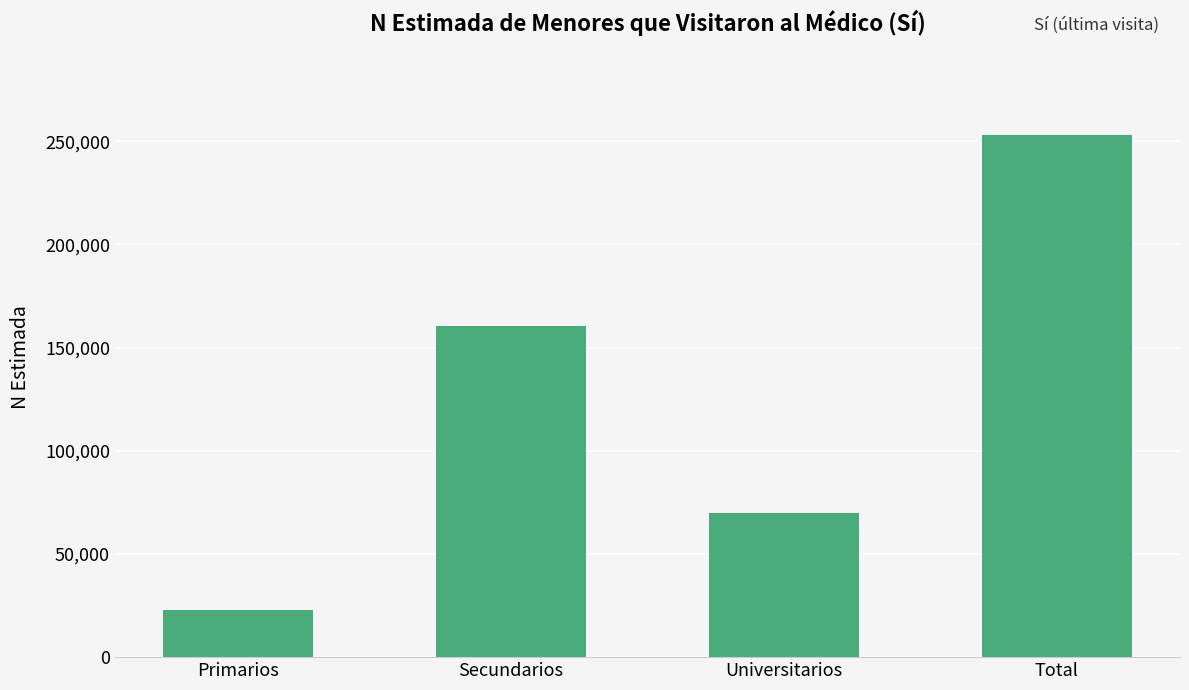

At which label is the value closest to 138005?

Secundarios